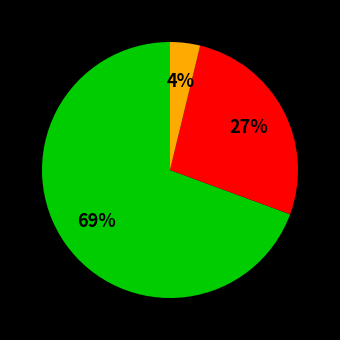

To the nearest percent, what is the average slice percentage?

33%